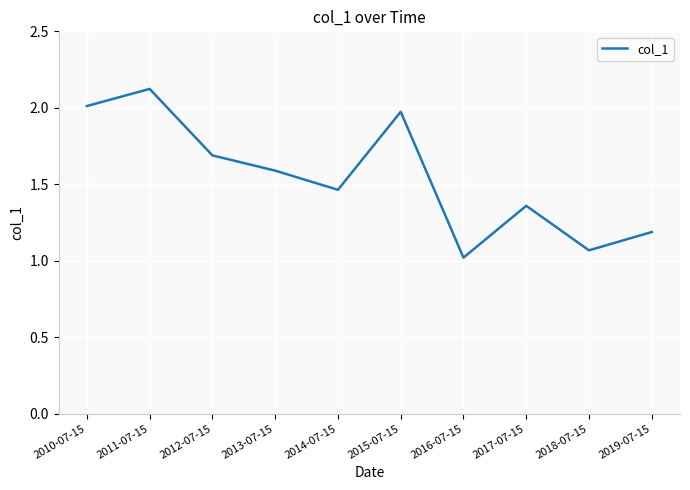

Which category has the highest value across all series?

2011-07-15